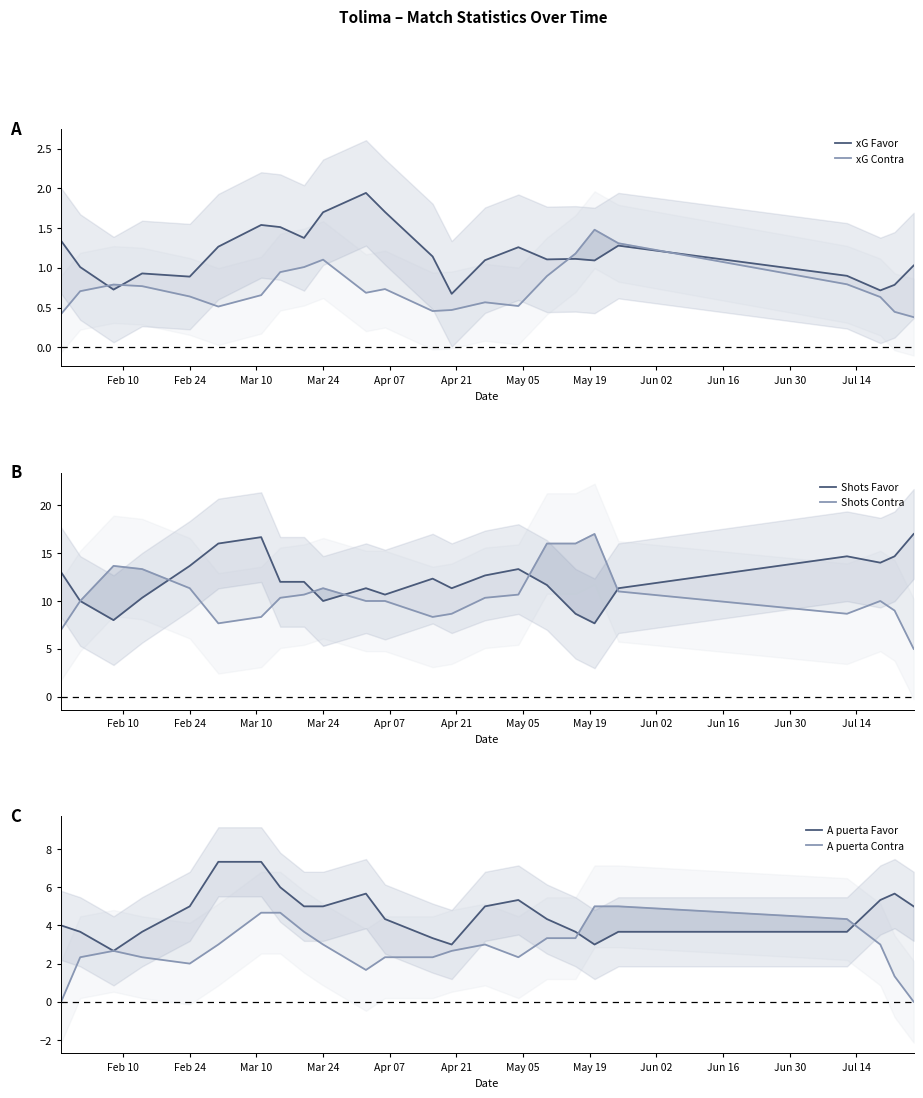

After their last crossing, which series has the higher values: xG Contra or xG Favor?

xG Favor